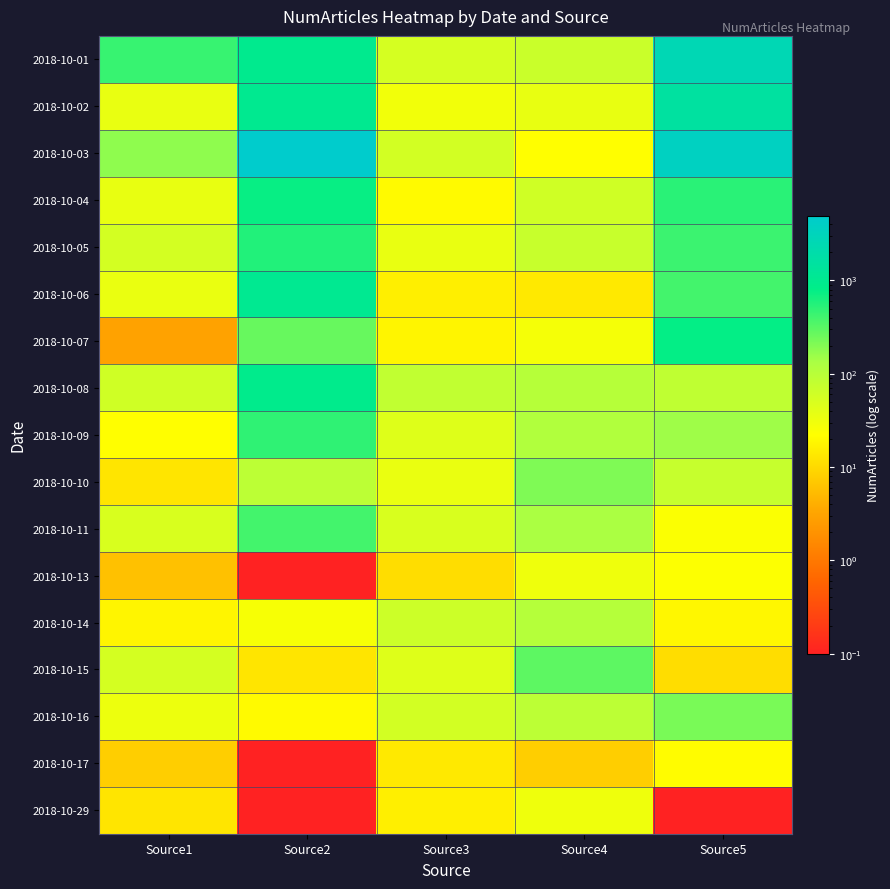

Reading left to right, list all the values displayed in this chart.

2018-10-01: Source1=449.0	Source2=958.0	Source3=53.0	Source4=69.0	Source5=2592.0
2018-10-02: Source1=35.0	Source2=1020.0	Source3=29.0	Source4=36.0	Source5=1519.0
2018-10-03: Source1=177.0	Source2=4916.0	Source3=57.0	Source4=22.0	Source5=3690.0
2018-10-04: Source1=36.0	Source2=737.0	Source3=20.0	Source4=61.0	Source5=523.0
2018-10-05: Source1=55.0	Source2=567.0	Source3=35.0	Source4=72.0	Source5=430.0
2018-10-06: Source1=34.0	Source2=1033.0	Source3=16.0	Source4=14.0	Source5=395.0
2018-10-07: Source1=3.0	Source2=271.0	Source3=18.0	Source4=27.0	Source5=778.0
2018-10-08: Source1=61.0	Source2=922.0	Source3=82.0	Source4=102.0	Source5=85.0
2018-10-09: Source1=22.0	Source2=491.0	Source3=44.0	Source4=114.0	Source5=150.0
2018-10-10: Source1=13.0	Source2=91.0	Source3=34.0	Source4=211.0	Source5=73.0
2018-10-11: Source1=50.0	Source2=392.0	Source3=50.0	Source4=129.0	Source5=24.0
2018-10-13: Source1=6.0	Source2=0.1	Source3=11.0	Source4=31.0	Source5=23.0
2018-10-14: Source1=18.0	Source2=26.0	Source3=64.0	Source4=104.0	Source5=19.0
2018-10-15: Source1=54.0	Source2=13.0	Source3=44.0	Source4=302.0	Source5=11.0
2018-10-16: Source1=32.0	Source2=20.0	Source3=57.0	Source4=90.0	Source5=222.0
2018-10-17: Source1=8.0	Source2=0.1	Source3=14.0	Source4=8.0	Source5=21.0
2018-10-29: Source1=13.0	Source2=0.1	Source3=16.0	Source4=31.0	Source5=0.1